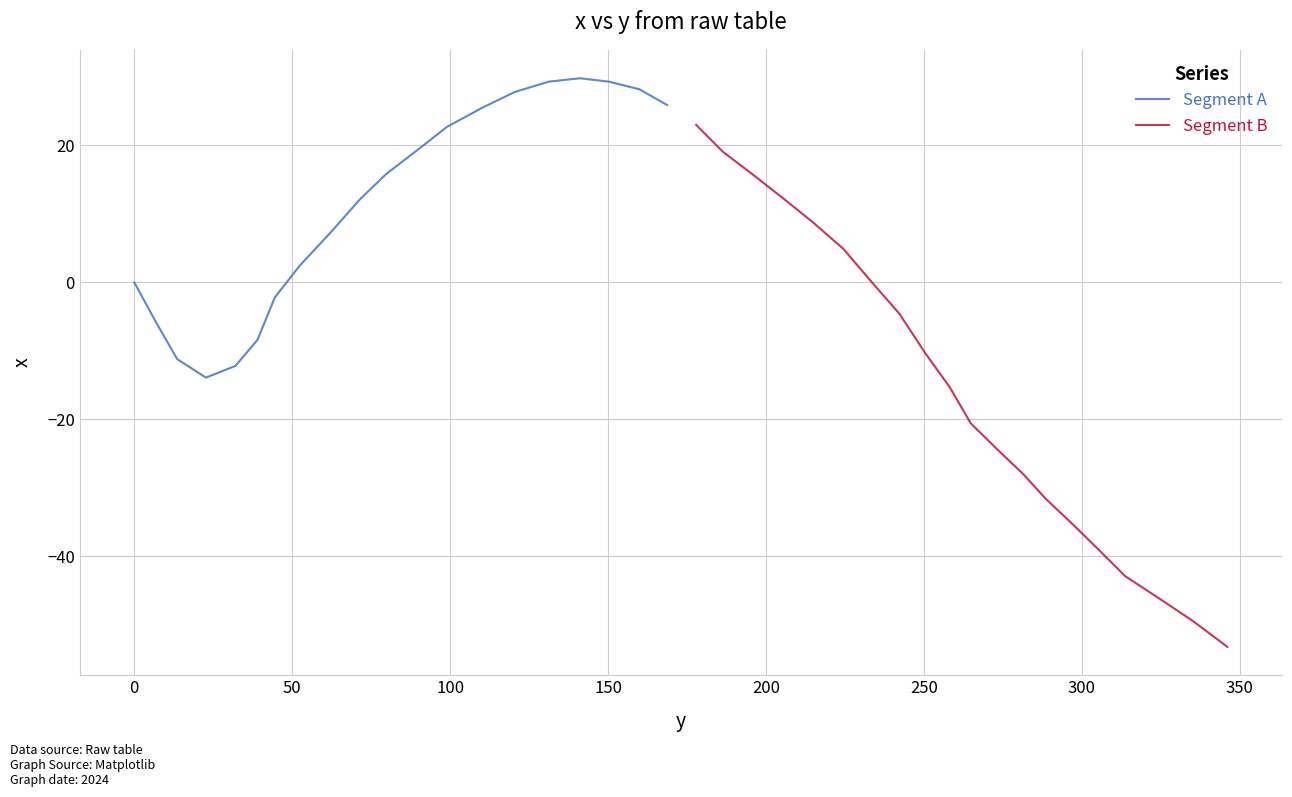

What is the maximum value for Segment A?

29.8